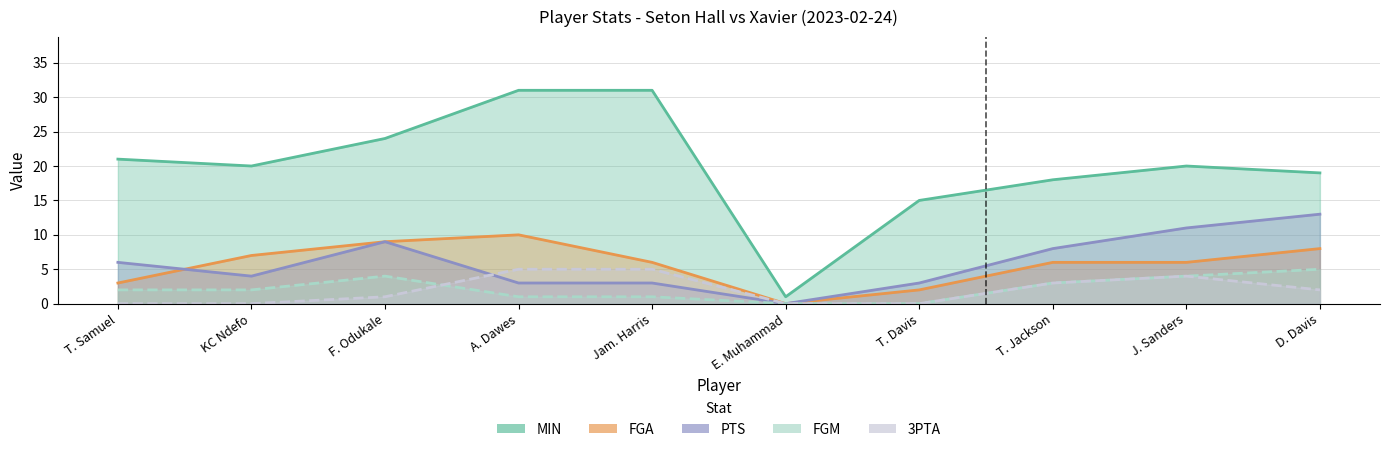

True or false: 3PTA and FGA cross at least once.

False